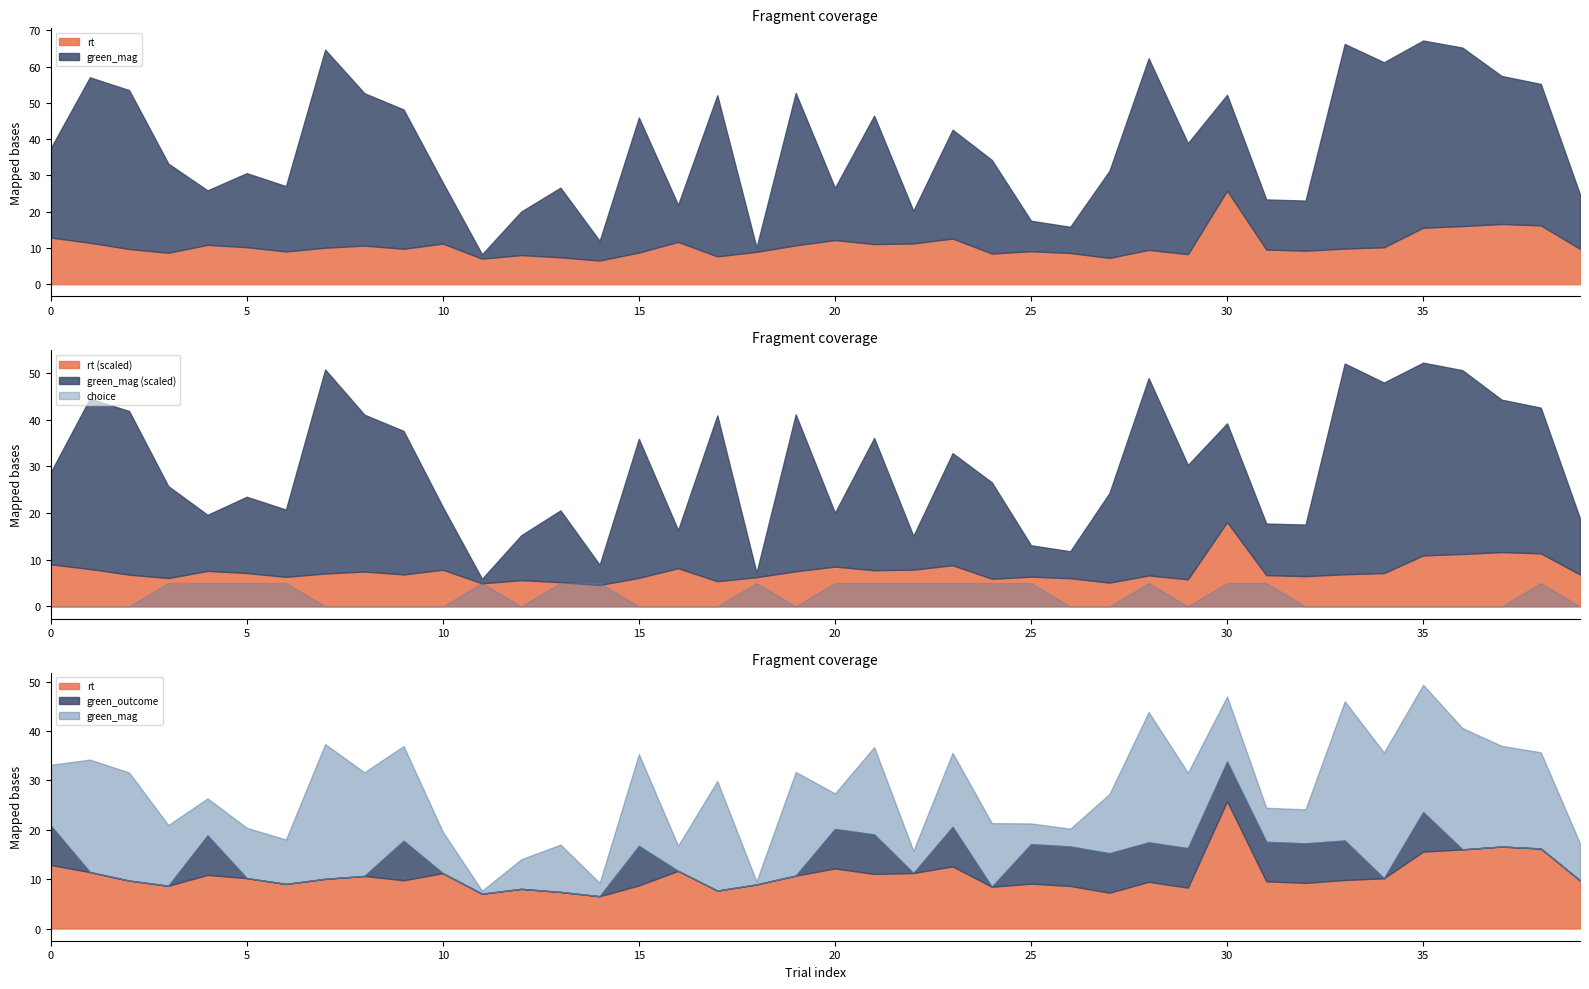

True or false: green_mag and rt cross at least once.

False